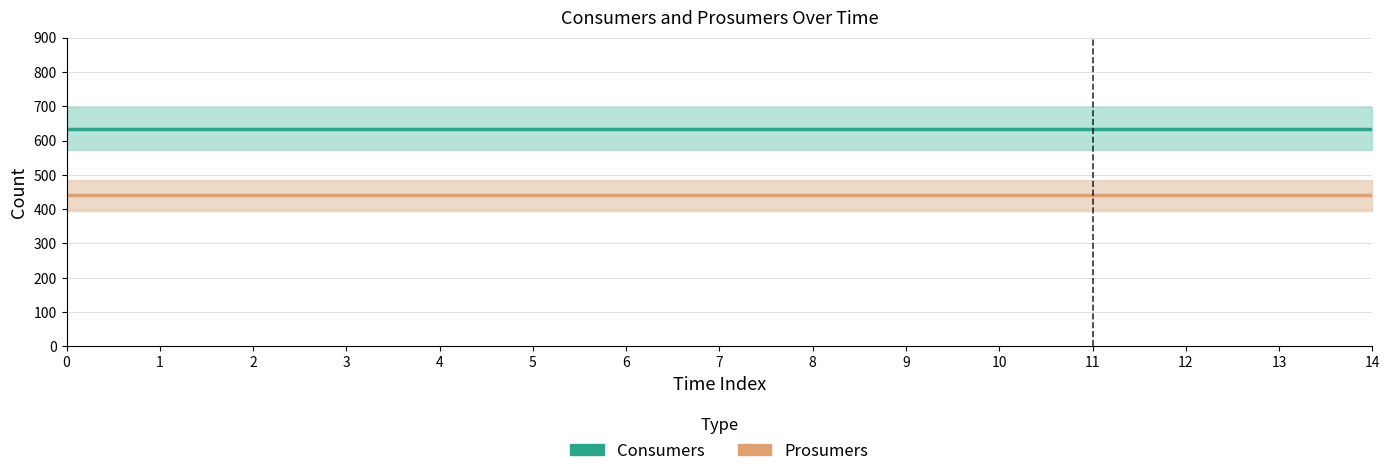

Reading left to right, extract all data points from this chart.

Consumers: 635	635	635	635	635	635	635	635	635	635	635	635	635	635	635
Prosumers: 440	440	440	440	440	440	440	440	440	440	440	440	440	440	440